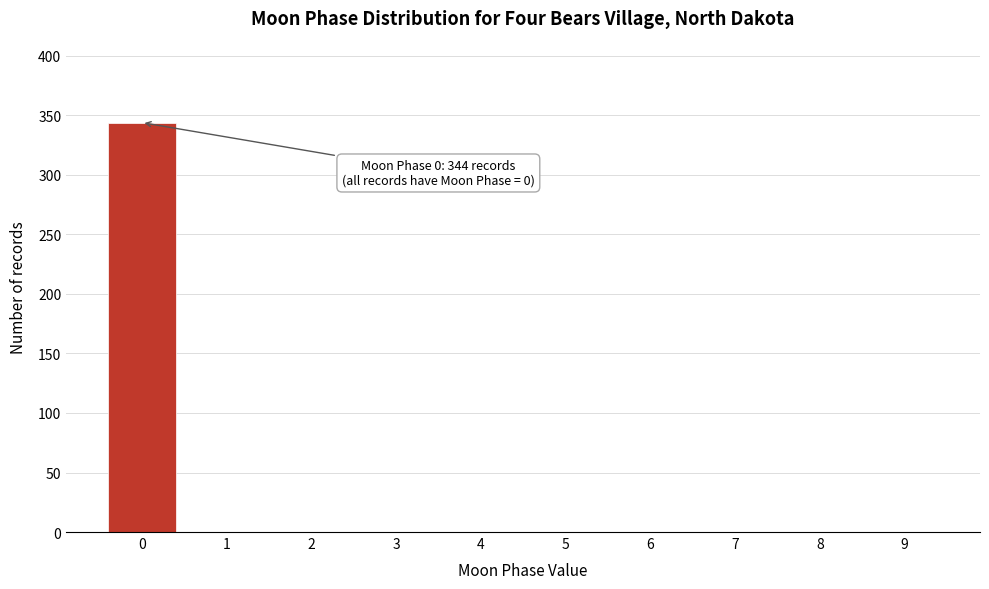

Reading left to right, transcribe all the data shown in this chart.

0=344	1=0	2=0	3=0	4=0	5=0	6=0	7=0	8=0	9=0